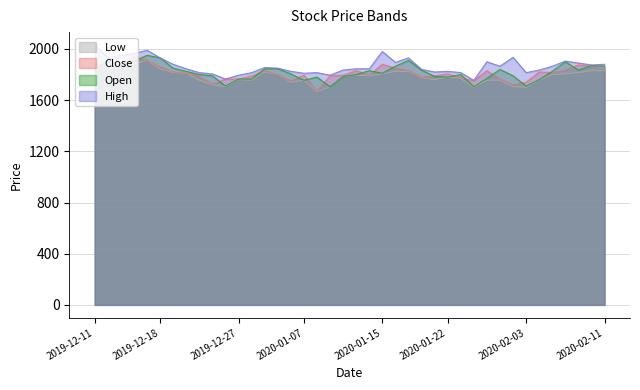

Reading left to right, extract all data points from this chart.

Open: 2019-12-11=1840	2019-12-12=1910	2019-12-13=1870	2019-12-16=1905	2019-12-17=1950	2019-12-18=1930	2019-12-19=1850	2019-12-20=1825	2019-12-23=1800	2019-12-24=1790	2019-12-26=1710	2019-12-27=1765	2019-12-30=1765	2020-01-02=1845	2020-01-03=1845	2020-01-06=1805	2020-01-07=1755	2020-01-08=1780	2020-01-09=1705	2020-01-10=1785	2020-01-13=1800	2020-01-14=1830	2020-01-15=1810	2020-01-16=1865	2020-01-17=1910	2020-01-20=1835	2020-01-21=1785	2020-01-22=1780	2020-01-23=1800	2020-01-28=1705	2020-01-29=1770	2020-01-30=1840	2020-01-31=1790	2020-02-03=1710	2020-02-04=1760	2020-02-05=1825	2020-02-06=1900	2020-02-07=1835	2020-02-10=1870	2020-02-11=1865
High: 2019-12-11=2030	2019-12-12=1930	2019-12-13=1950	2019-12-16=1965	2019-12-17=1990	2019-12-18=1930	2019-12-19=1880	2019-12-20=1845	2019-12-23=1815	2019-12-24=1805	2019-12-26=1765	2019-12-27=1795	2019-12-30=1815	2020-01-02=1855	2020-01-03=1850	2020-01-06=1825	2020-01-07=1810	2020-01-08=1815	2020-01-09=1795	2020-01-10=1835	2020-01-13=1845	2020-01-14=1845	2020-01-15=1980	2020-01-16=1895	2020-01-17=1930	2020-01-20=1840	2020-01-21=1820	2020-01-22=1825	2020-01-23=1815	2020-01-28=1755	2020-01-29=1900	2020-01-30=1865	2020-01-31=1935	2020-02-03=1815	2020-02-04=1835	2020-02-05=1865	2020-02-06=1905	2020-02-07=1890	2020-02-10=1875	2020-02-11=1880
Close: 2019-12-11=1890	2019-12-12=1860	2019-12-13=1875	2019-12-16=1940	2019-12-17=1910	2019-12-18=1860	2019-12-19=1820	2019-12-20=1810	2019-12-23=1785	2019-12-24=1725	2019-12-26=1765	2019-12-27=1765	2019-12-30=1790	2020-01-02=1830	2020-01-03=1800	2020-01-06=1750	2020-01-07=1795	2020-01-08=1670	2020-01-09=1790	2020-01-10=1795	2020-01-13=1830	2020-01-14=1795	2020-01-15=1880	2020-01-16=1850	2020-01-17=1830	2020-01-20=1780	2020-01-21=1790	2020-01-22=1805	2020-01-23=1775	2020-01-28=1750	2020-01-29=1830	2020-01-30=1765	2020-01-31=1720	2020-02-03=1740	2020-02-04=1820	2020-02-05=1815	2020-02-06=1835	2020-02-07=1875	2020-02-10=1865	2020-02-11=1840
Low: 2019-12-11=1835	2019-12-12=1860	2019-12-13=1870	2019-12-16=1880	2019-12-17=1910	2019-12-18=1845	2019-12-19=1815	2019-12-20=1810	2019-12-23=1755	2019-12-24=1720	2019-12-26=1705	2019-12-27=1760	2019-12-30=1755	2020-01-02=1820	2020-01-03=1800	2020-01-06=1740	2020-01-07=1755	2020-01-08=1665	2020-01-09=1705	2020-01-10=1785	2020-01-13=1795	2020-01-14=1790	2020-01-15=1805	2020-01-16=1825	2020-01-17=1825	2020-01-20=1775	2020-01-21=1760	2020-01-22=1780	2020-01-23=1770	2020-01-28=1700	2020-01-29=1755	2020-01-30=1755	2020-01-31=1705	2020-02-03=1700	2020-02-04=1755	2020-02-05=1800	2020-02-06=1805	2020-02-07=1815	2020-02-10=1830	2020-02-11=1830